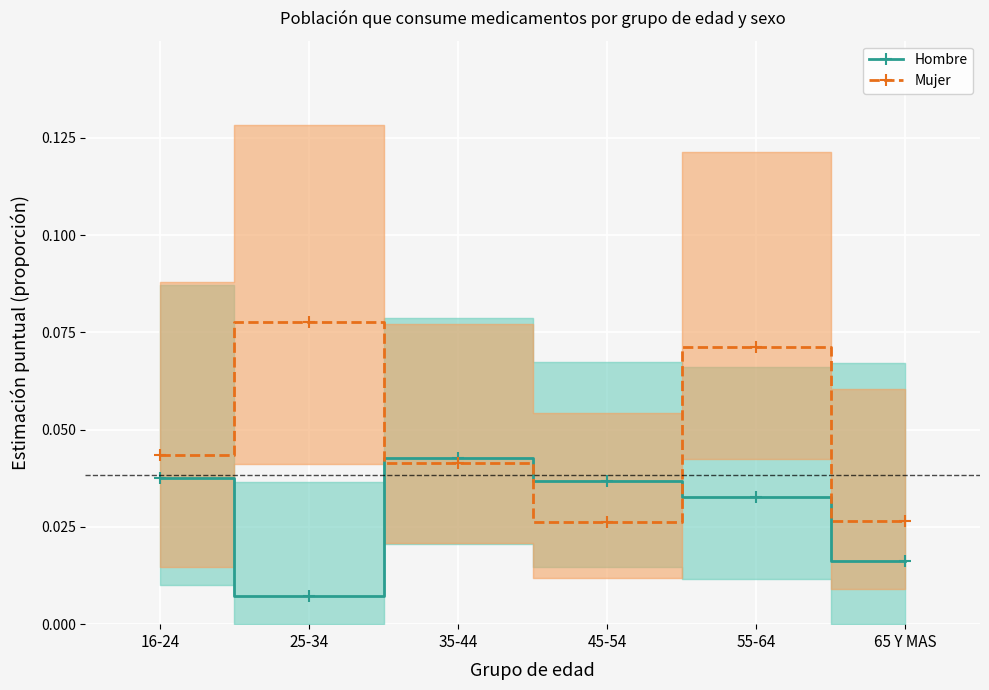

At 55-64, list the series in order from smallest to largest.

Hombre, Mujer